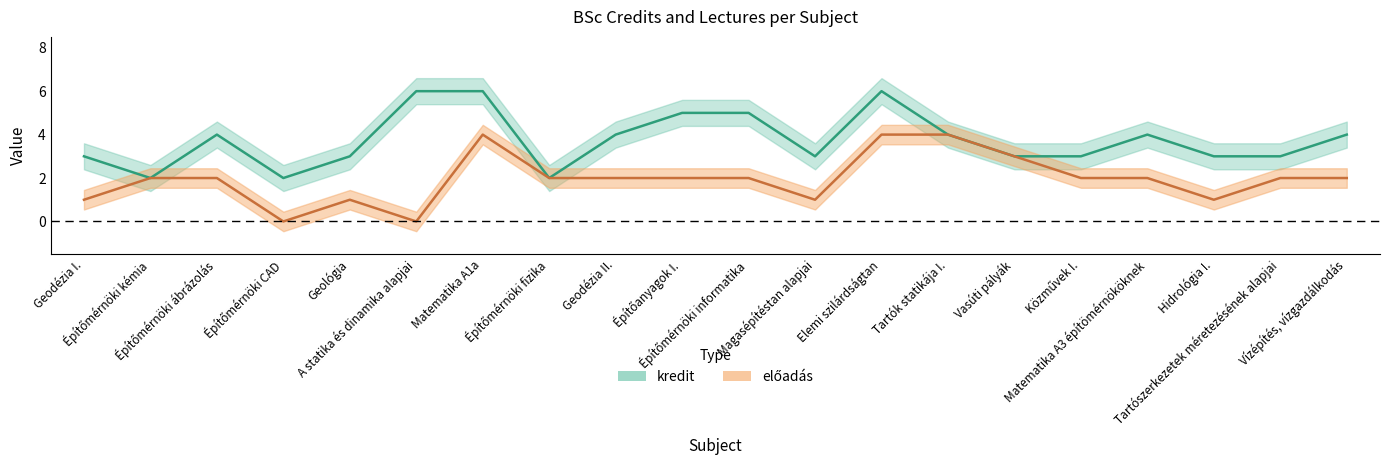

True or false: előadás and kredit cross at least once.

False